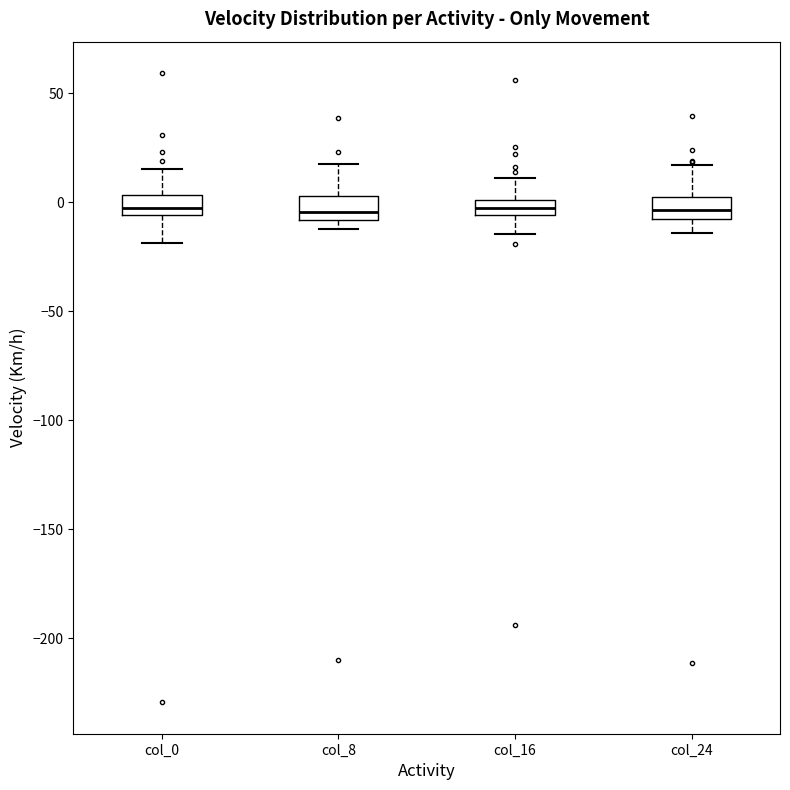

Where does the median line of the box for col_8 sit on the y-axis? The values are not printed on the chart, so give them approximately, as read against the axis.

-5